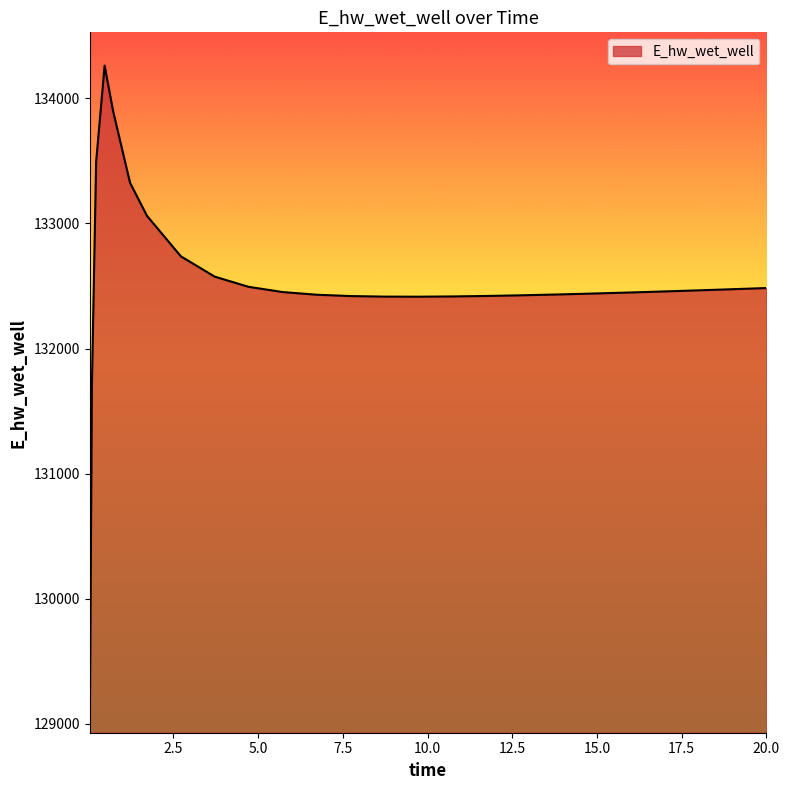

What is the smallest value displayed?

128933.9